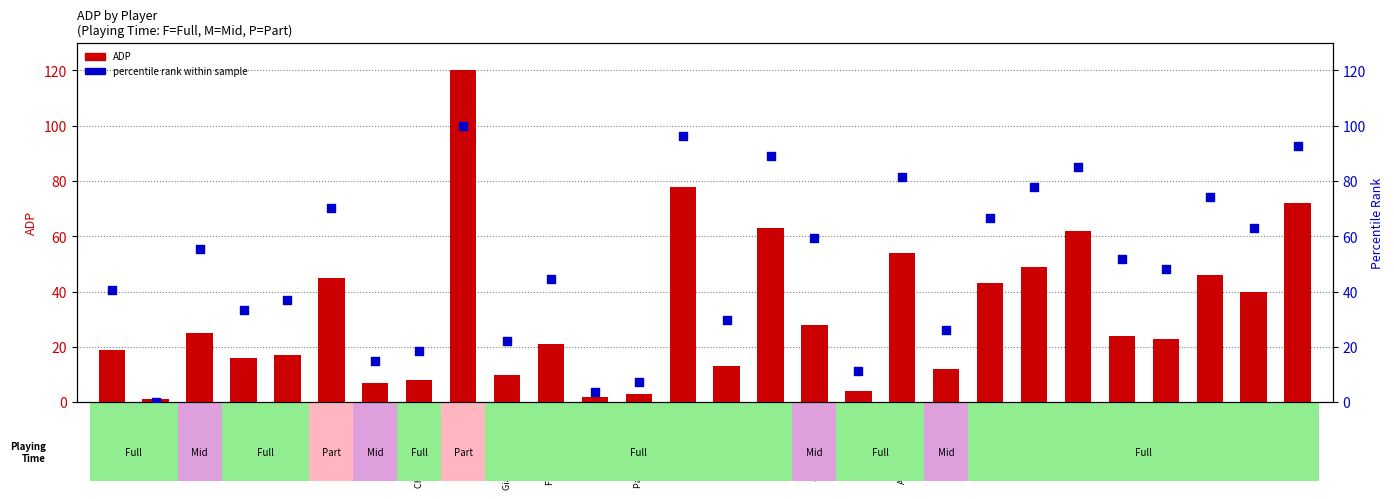

Which series reaches the maximum Y coordinate?

ADP